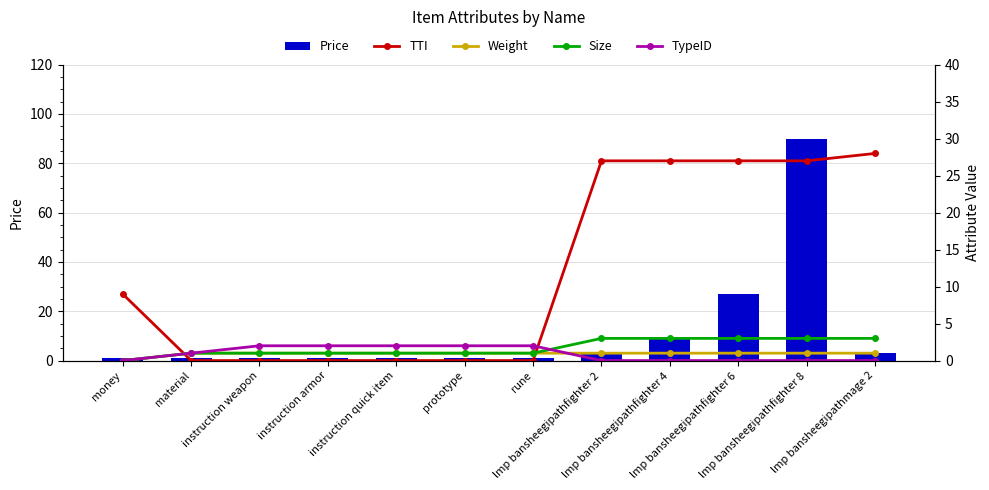

What is the label of the 9th bar from the right?

instruction armor